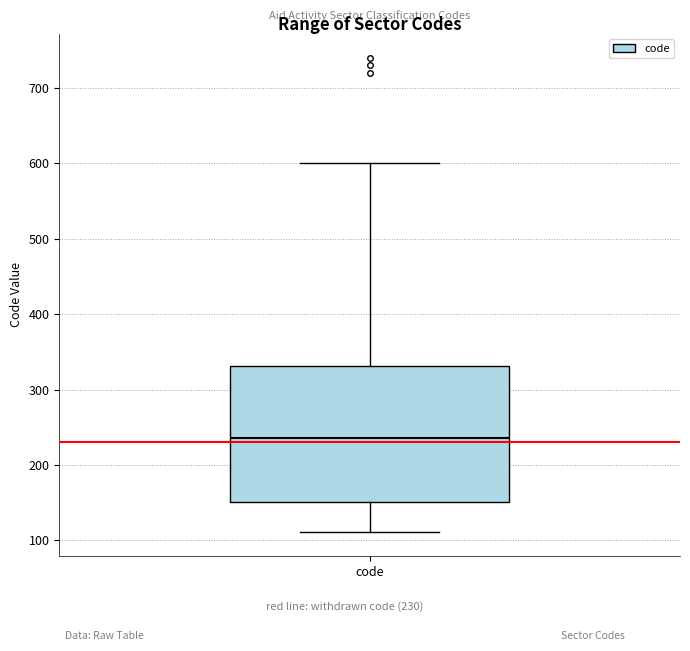

Read this box plot against the y-axis: the position of the median line, the range covered by the box, and the ends of both whiskers. The values are not printed on the chart, so give them approximately, as read against the axis.

median 240, box 150 to 330, whiskers 110 to 600